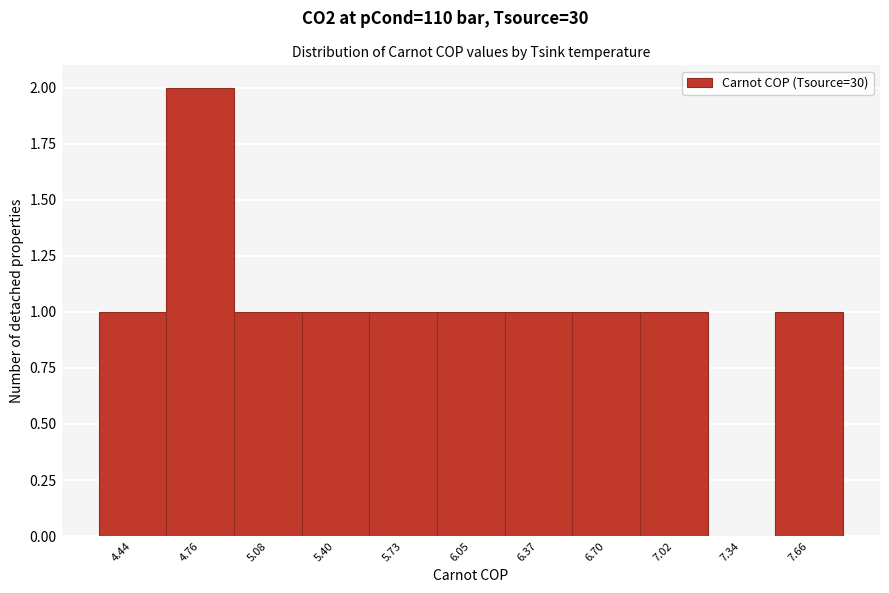

Reading left to right, transcribe this chart: for each bar, give the range it covers on the x-axis and its height. Neither the bar edges nor the heights are printed on the chart, so give them approximately, as read against the axes.

4.30 to 4.60: 1
4.60 to 4.90: 2
4.90 to 5.25: 1
5.25 to 5.55: 1
5.55 to 5.90: 1
5.90 to 6.20: 1
6.20 to 6.55: 1
6.55 to 6.85: 1
6.85 to 7.20: 1
7.20 to 7.50: 0
7.50 to 7.80: 1